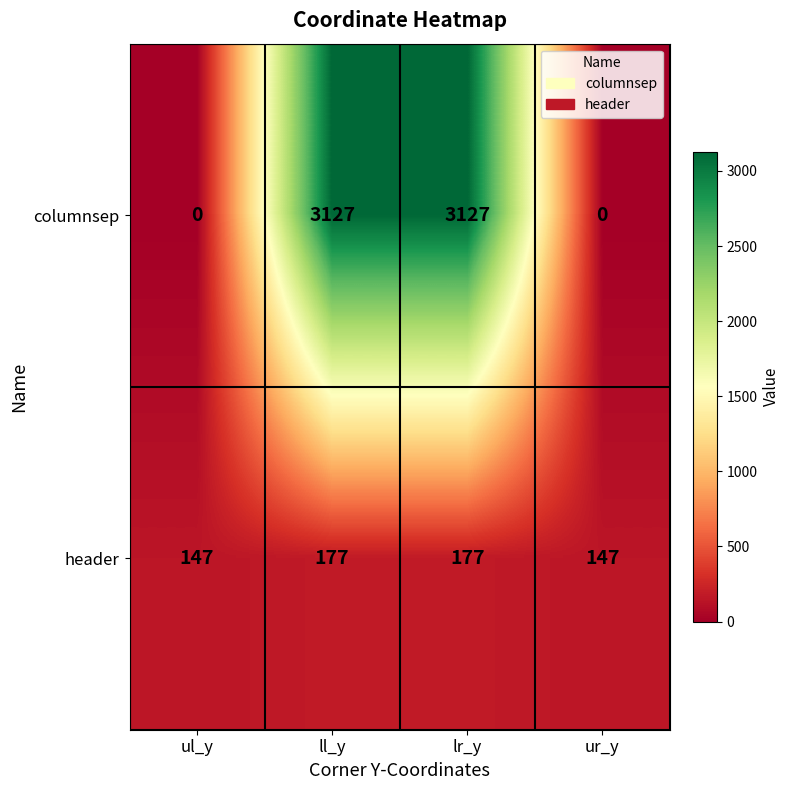

Reading right to left, list all the values displayed in this chart.

columnsep: 0	3127	3127	0
header: 147	177	177	147